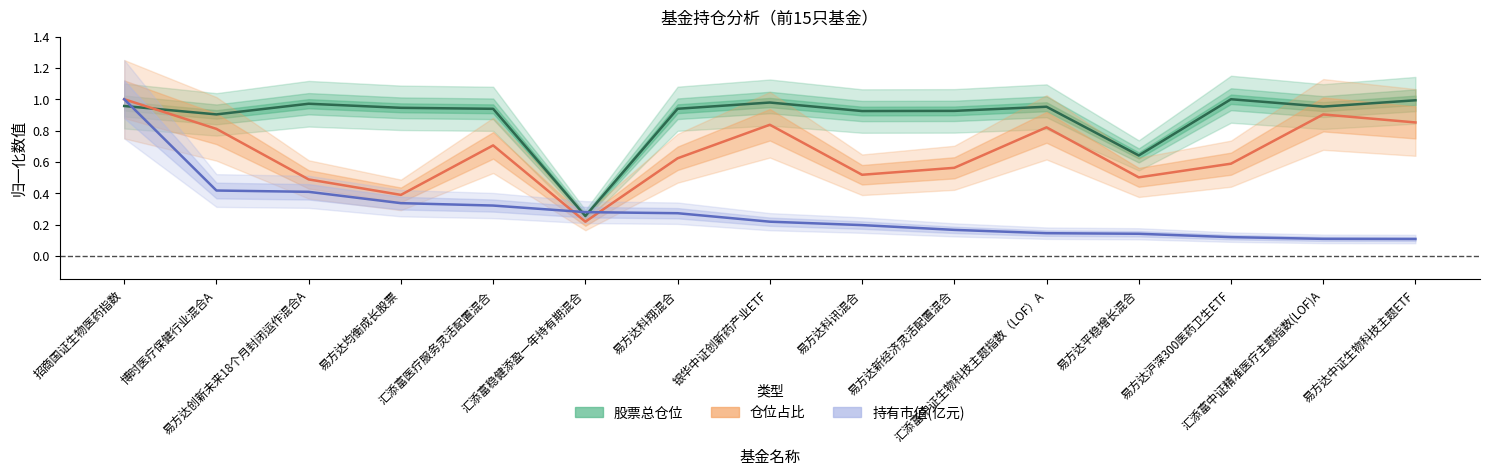

True or false: 股票总仓位 has more than 0 points higher than both neighbors.

True